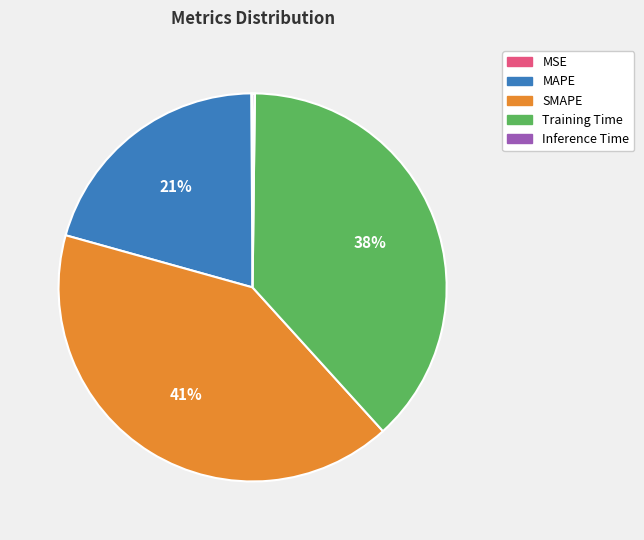

Is it true that MAPE is 21% of the pie?

True